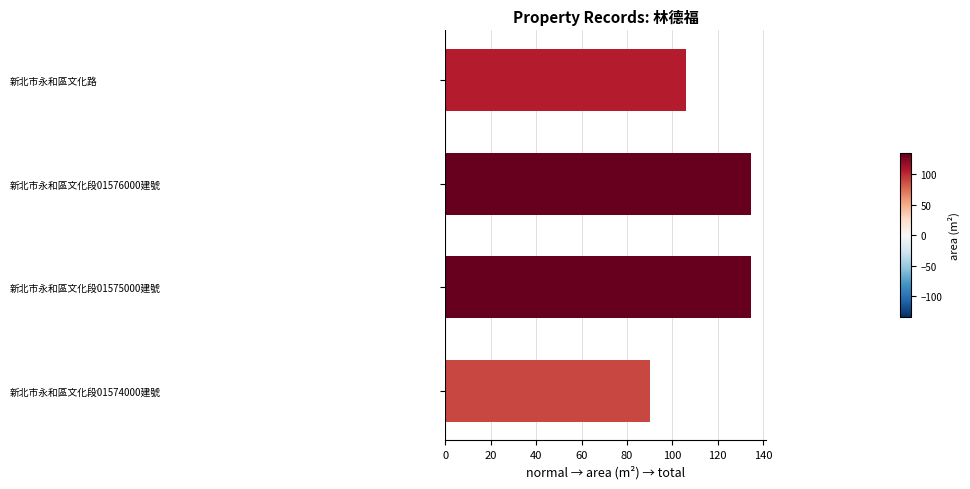

What is the greatest value displayed?

134.6